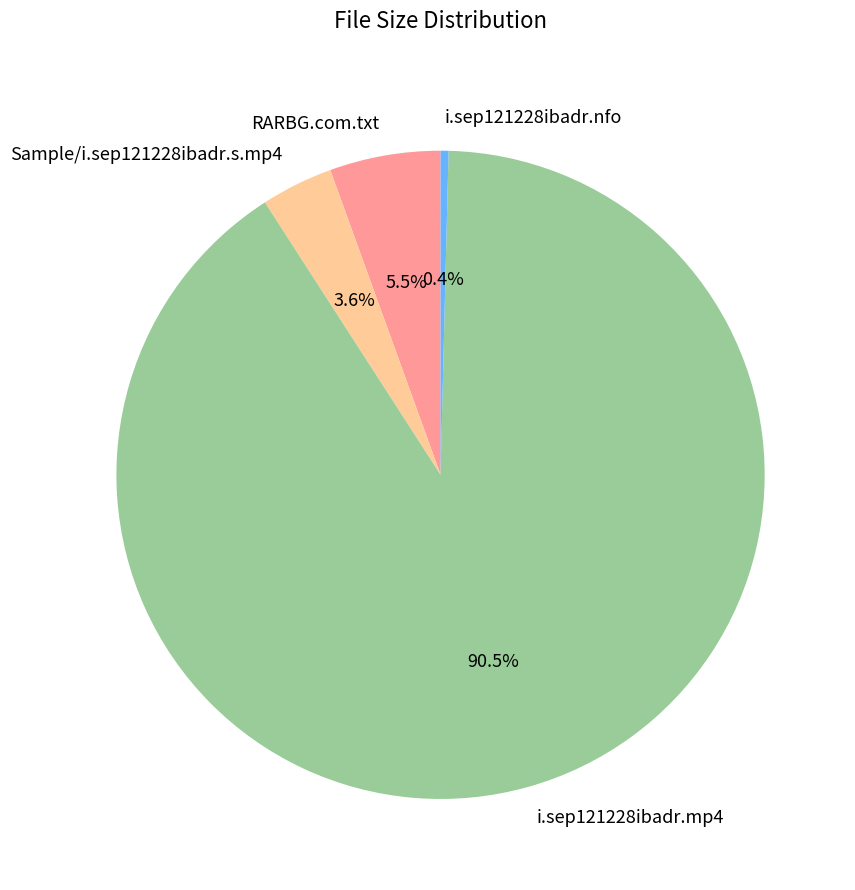

What is the ratio of the value at RARBG.com.txt to the value at i.sep121228ibadr.nfo?

14.0